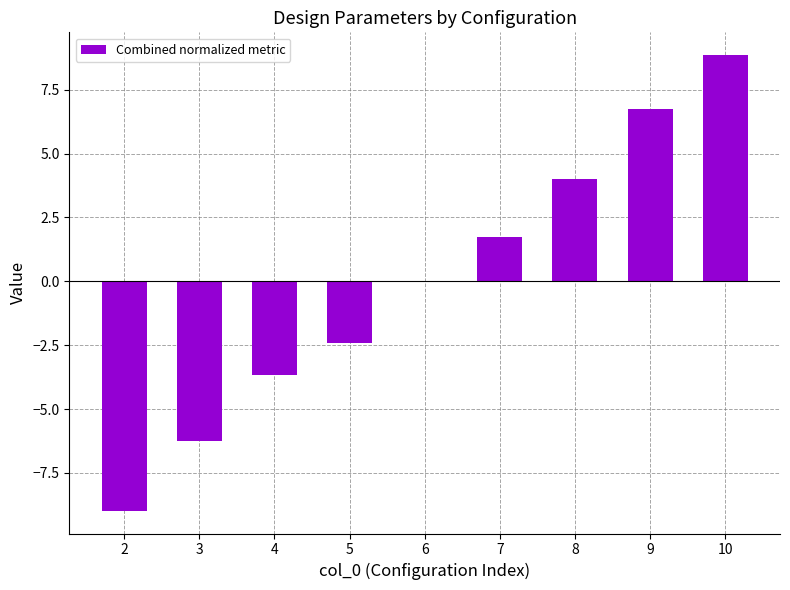

Between 3 and 8, which is larger?

8